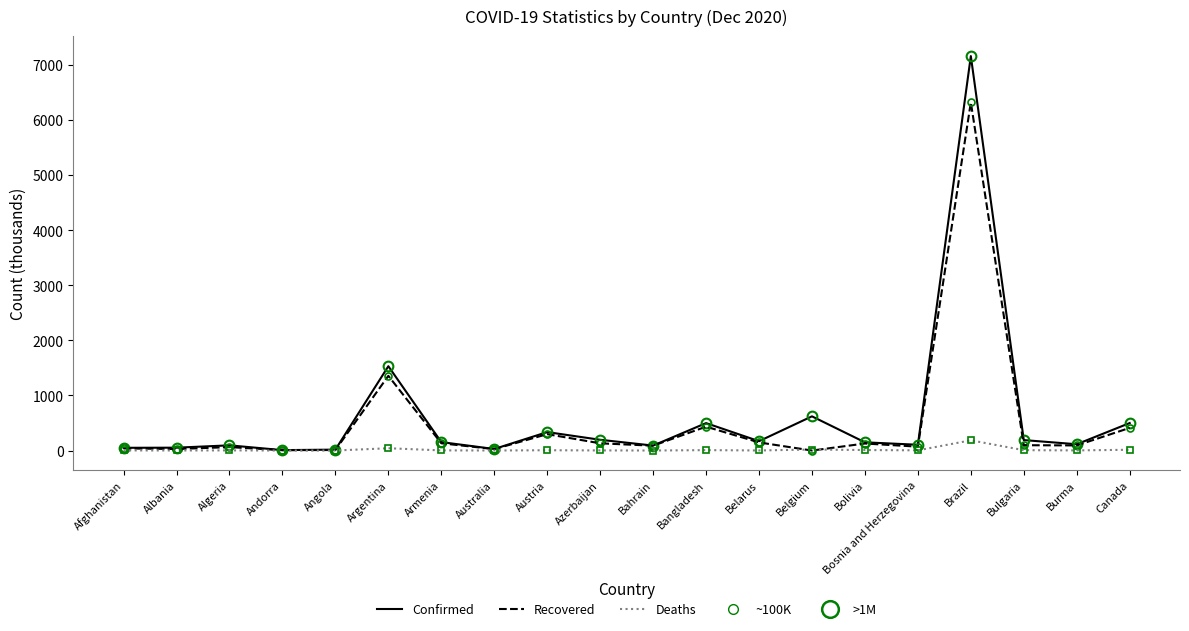

What is the label of the 9th point from the left?

Austria